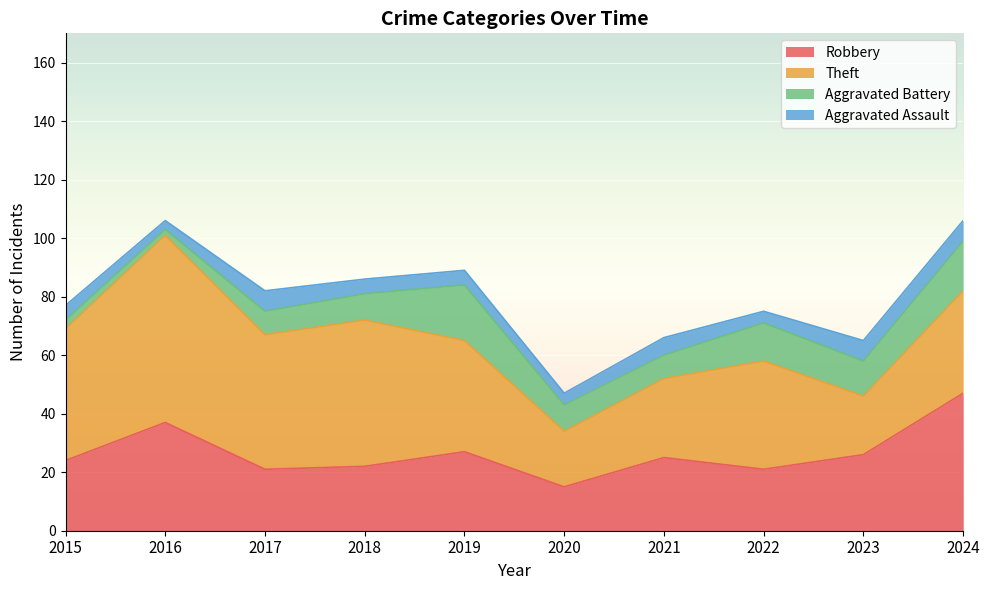

Reading right to left, extract all data points from this chart.

Robbery: 47	26	21	25	15	27	22	21	37	24
Theft: 35	20	37	27	19	38	50	46	64	45
Aggravated Battery: 17	12	13	8	9	19	9	8	2	3
Aggravated Assault: 7	7	4	6	4	5	5	7	3	5